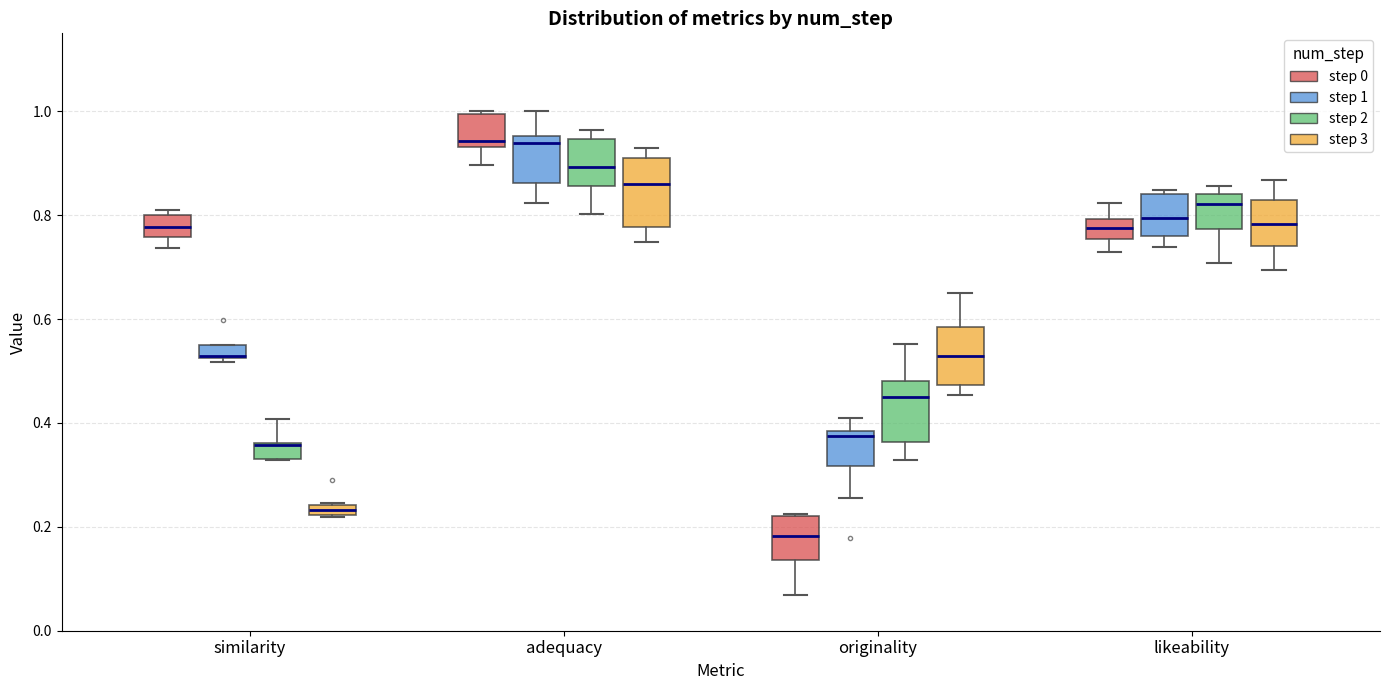

Where is the lower edge of the box for likeability (step 0) on the y-axis? The values are not printed on the chart, so give them approximately, as read against the axis.

0.76